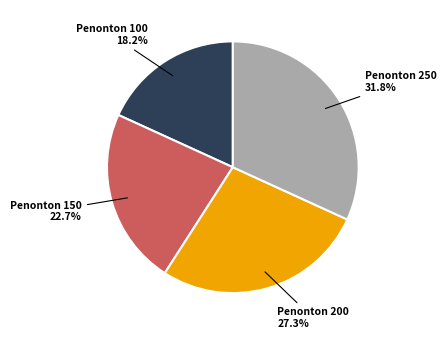

Which has a higher value, Penonton 200 or Penonton 100?

Penonton 200